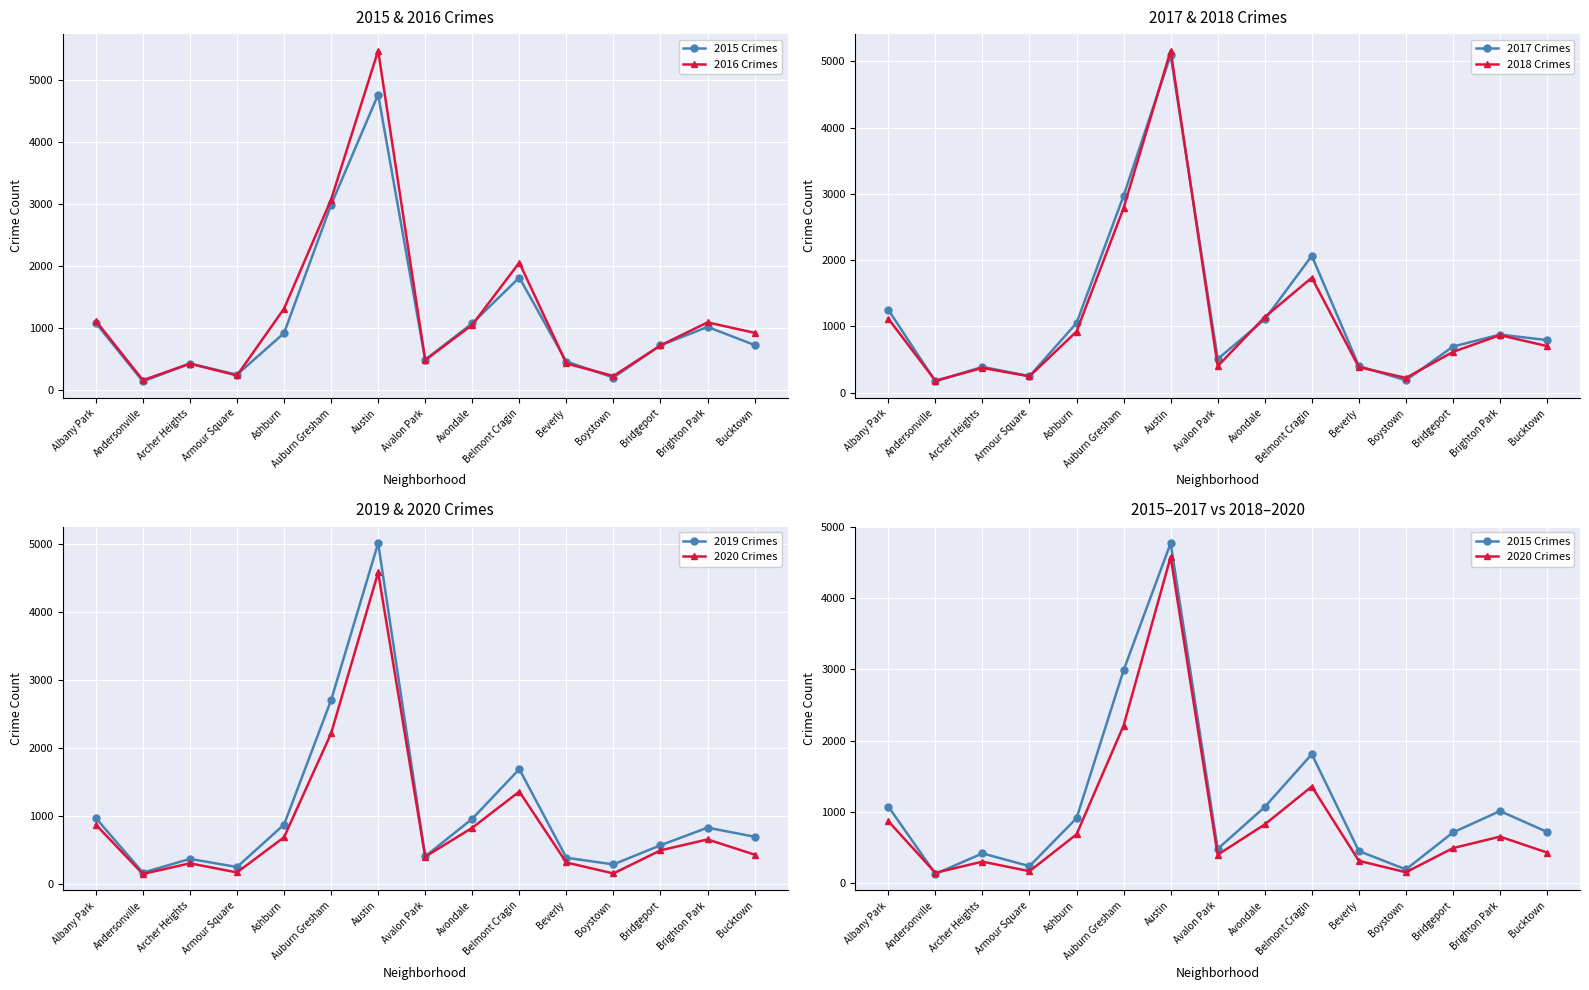

How many interior local valleys does the 2020 Crimes series have?

4